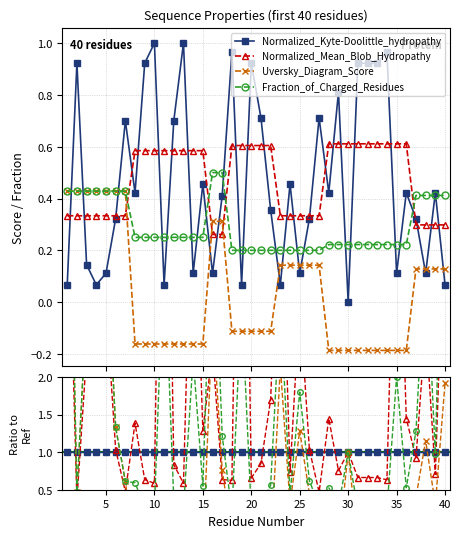

Is the value of Fraction_of_Charged_Residues at 40 greater than the value of Normalized_Kyte-Doolittle_hydropathy at 31?

No